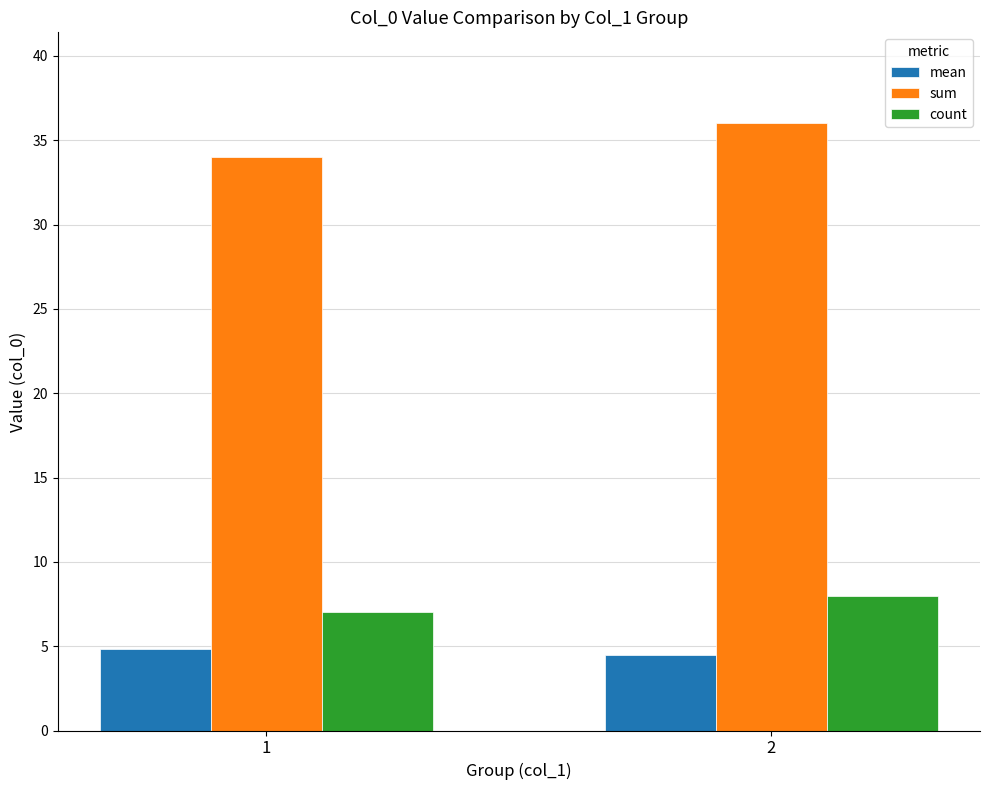

Reading left to right, transcribe all the data shown in this chart.

mean: 4.9	4.5
sum: 34.0	36.0
count: 7.0	8.0